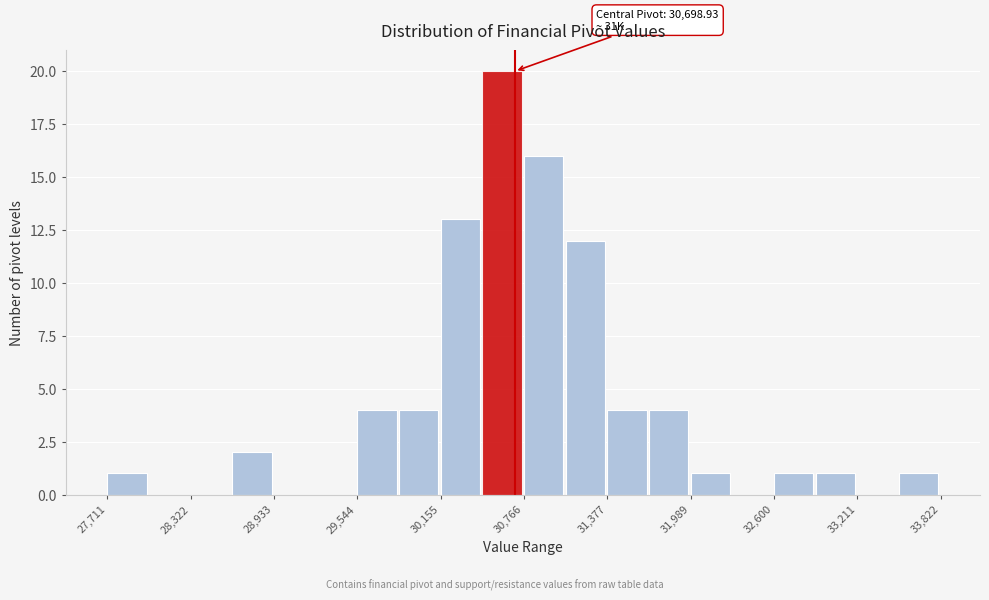

Around what value on the x-axis is the tallest bar? Give the approximate position of its centre, as read against the axis.

30600